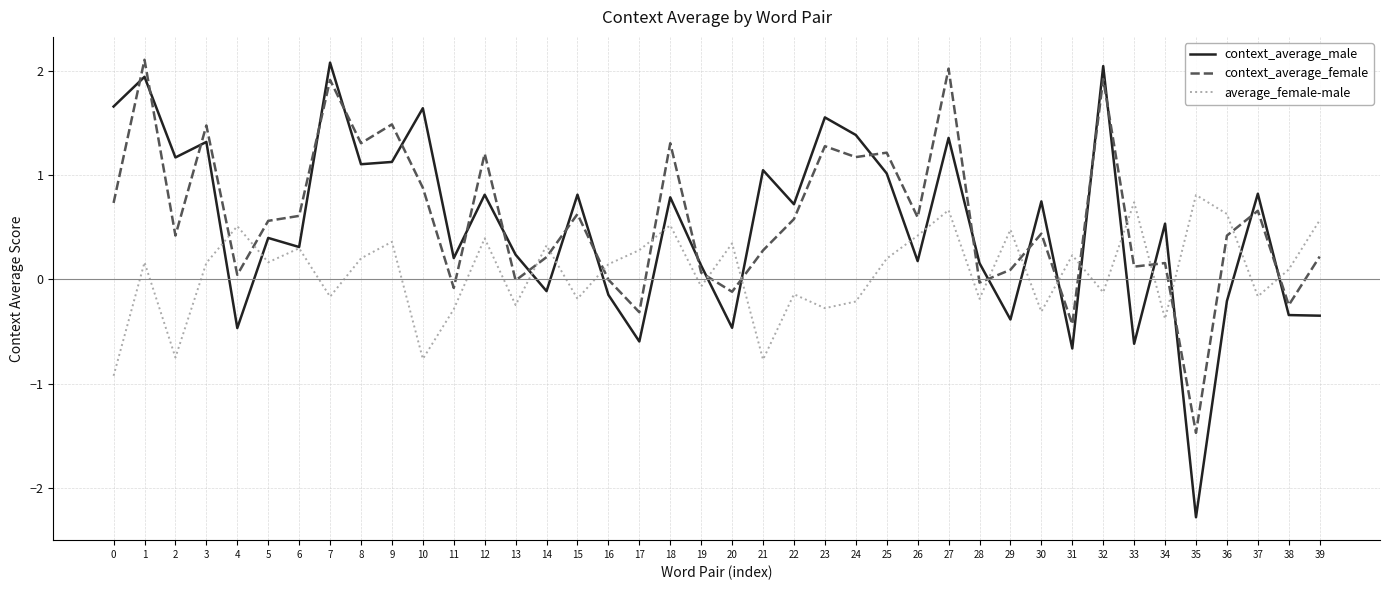

At which category does context_average_female reach its first local peak?

1